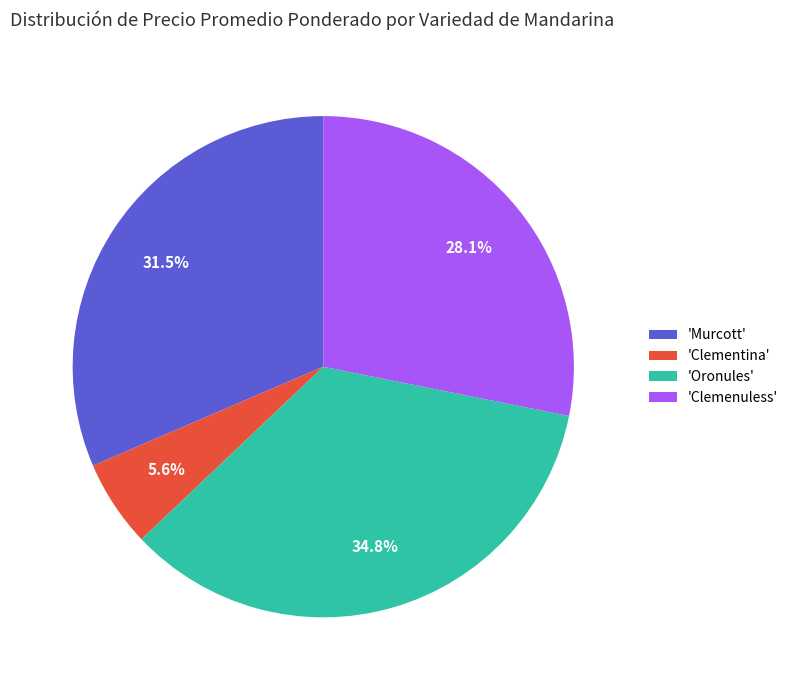

Which slice is the largest?

'Oronules'